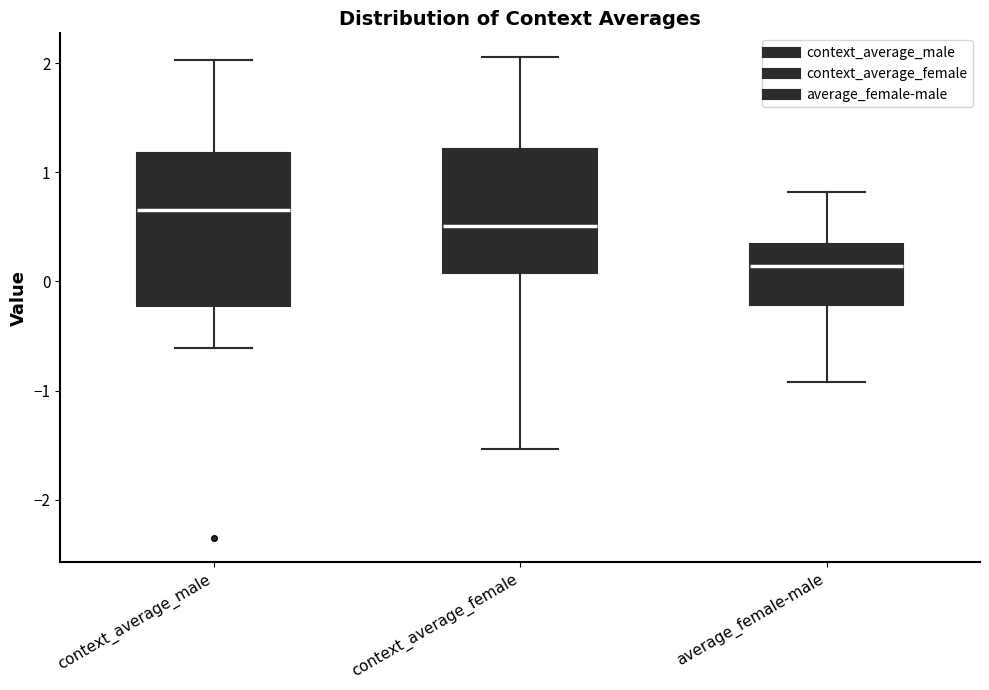

Where is the lower edge of the box for context_average_male on the y-axis? The values are not printed on the chart, so give them approximately, as read against the axis.

-0.2